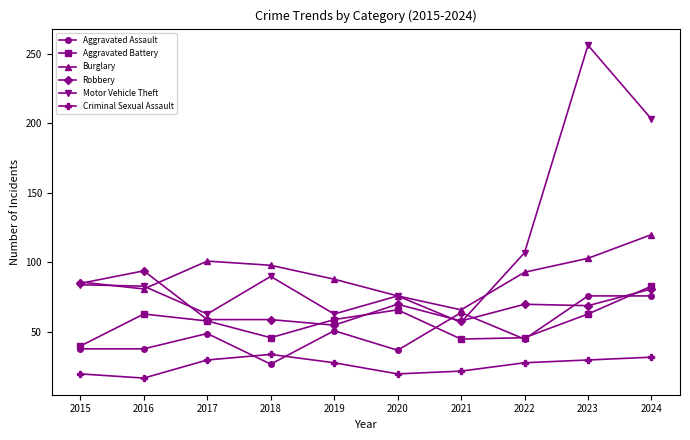

Rank the series by their maximum value, from lowest to highest.

Criminal Sexual Assault, Aggravated Assault, Aggravated Battery, Robbery, Burglary, Motor Vehicle Theft